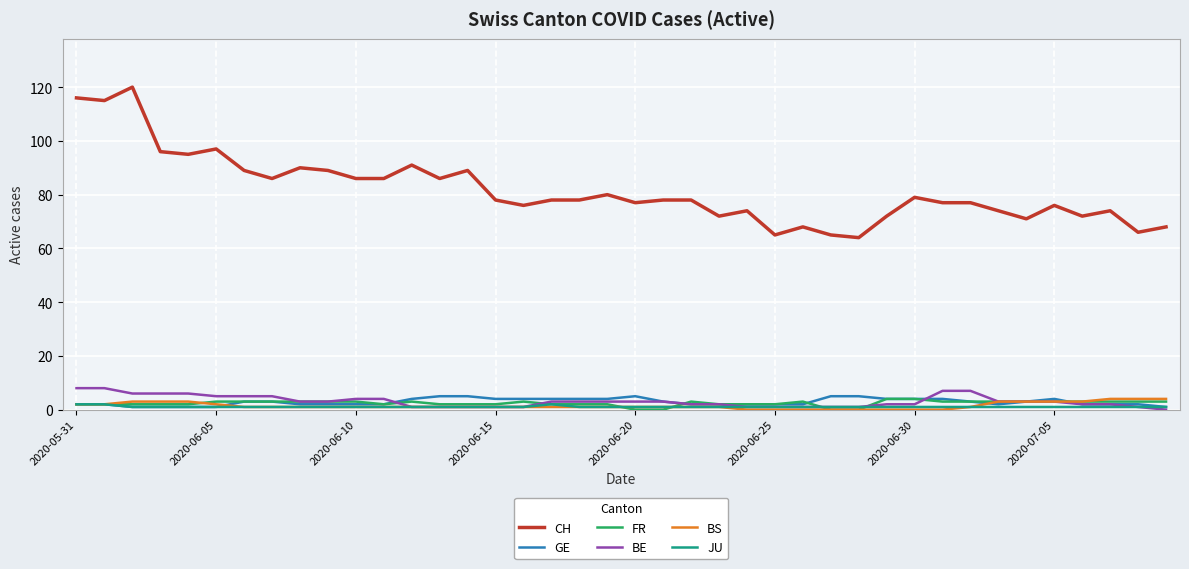

Which series has the largest total across all categories?

CH